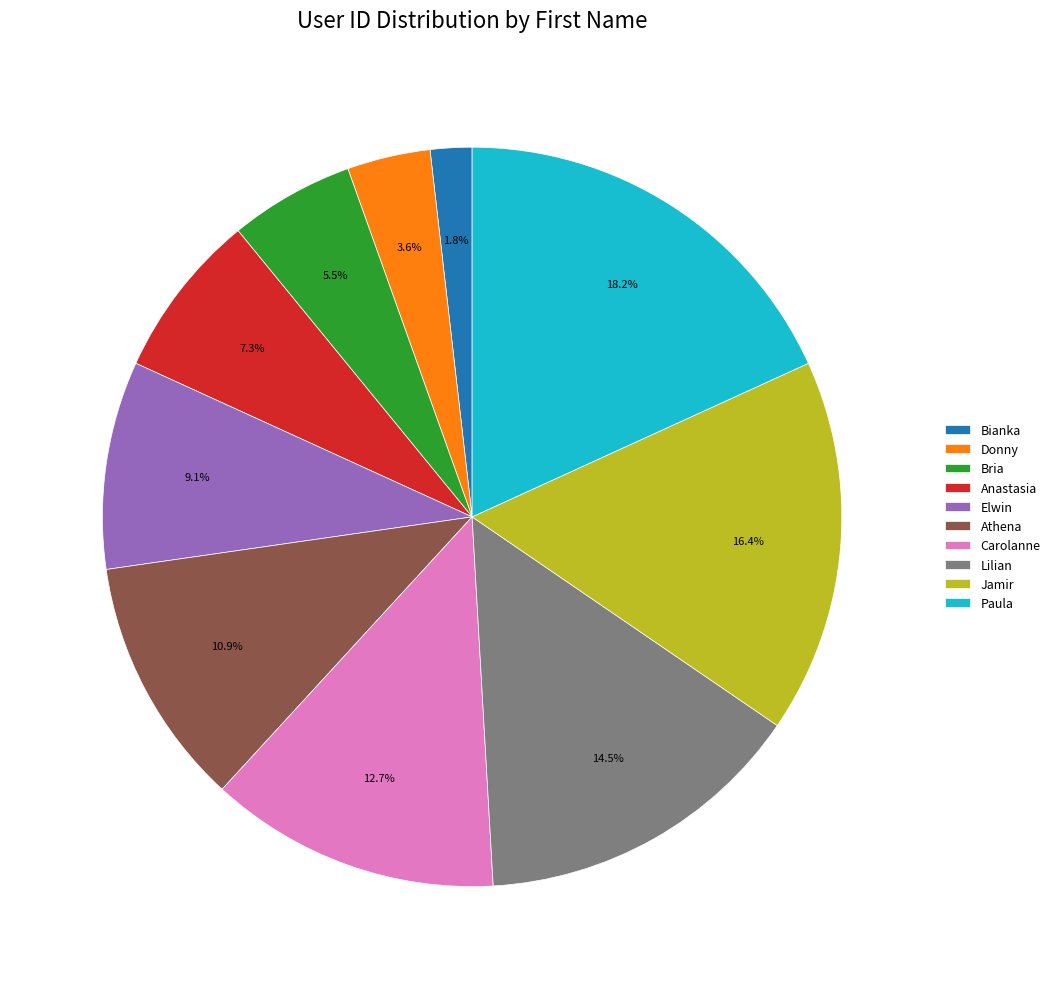

Does Anastasia account for over 50% of the chart?

No